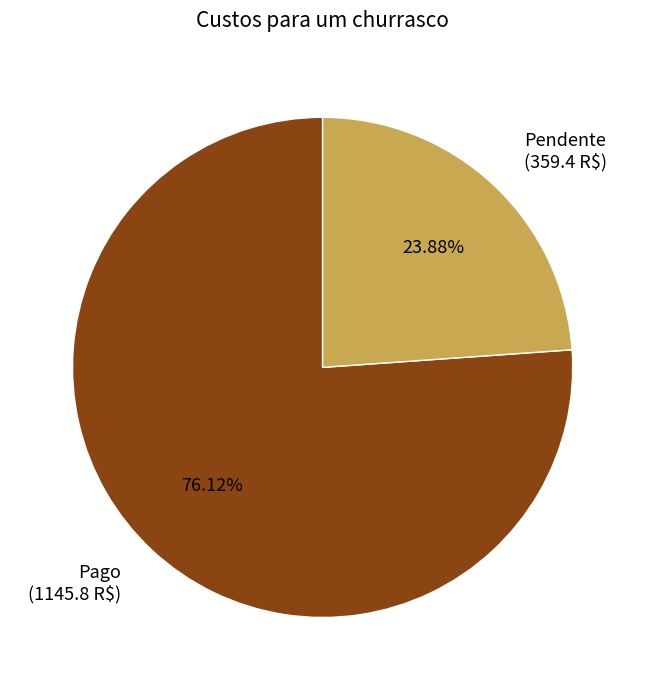

What is the ratio of the value at Pago to the value at Pendente?

3.2